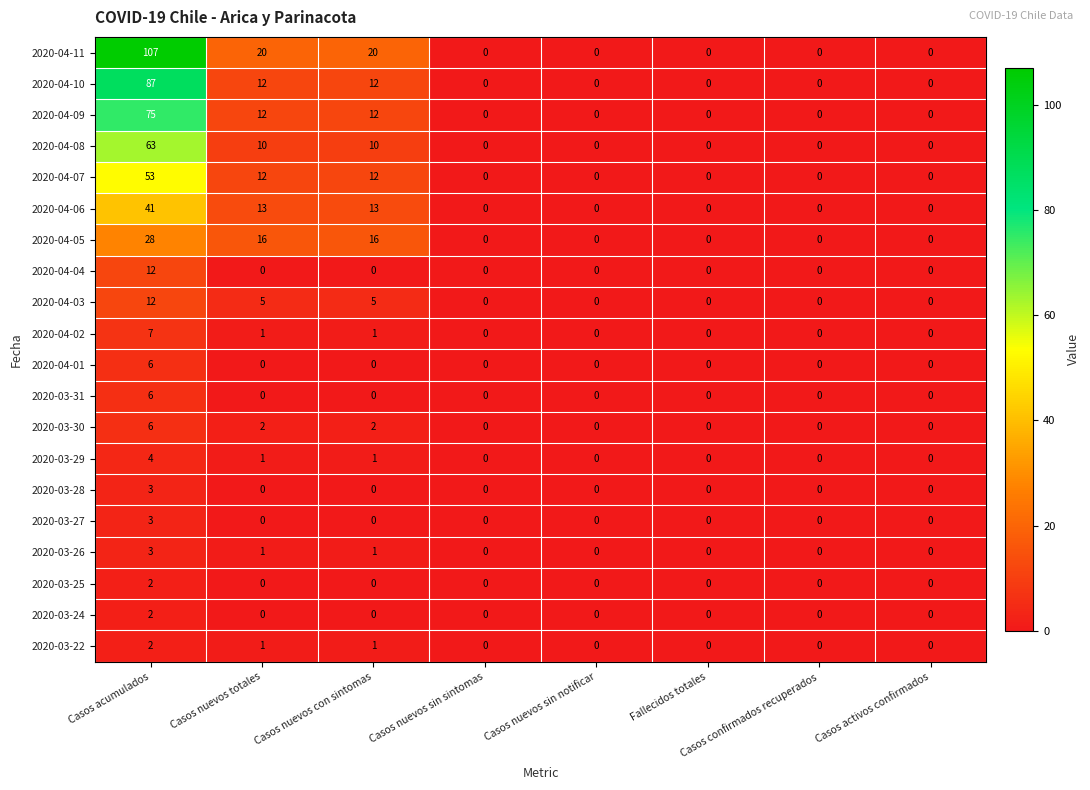

What is the maximum value shown in the chart?

107